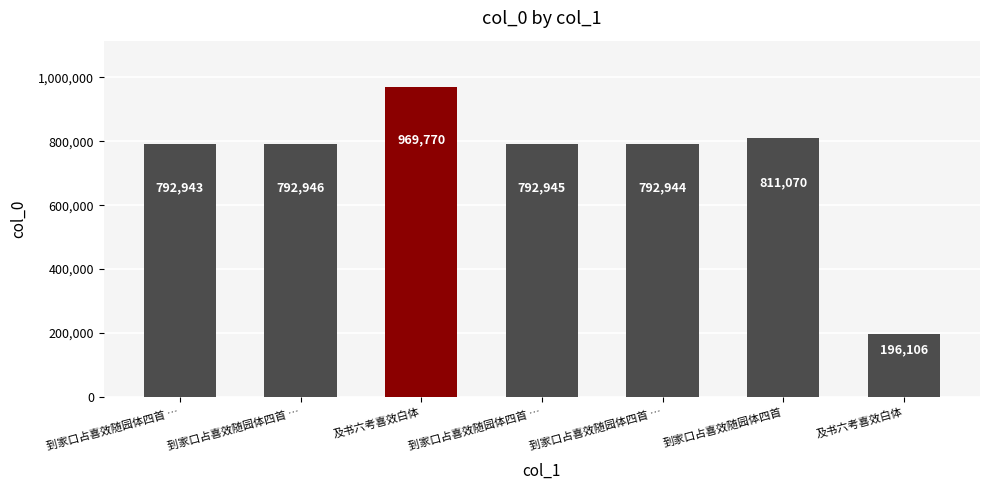

Are the bars horizontal?

No